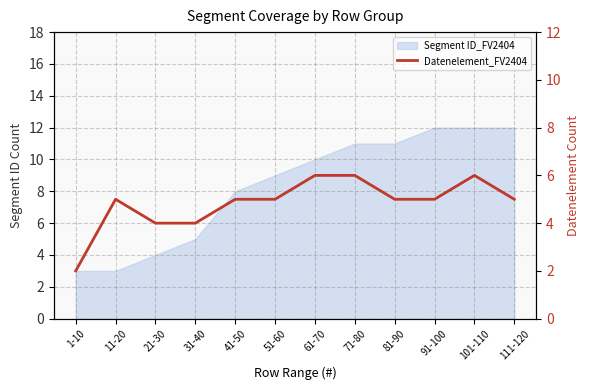

Which label corresponds to the smallest value in the chart?

1-10